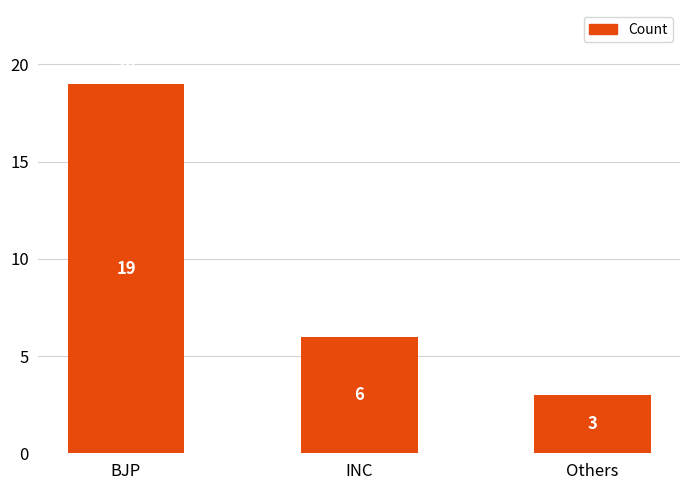

Which category has the lowest value across all series?

Others